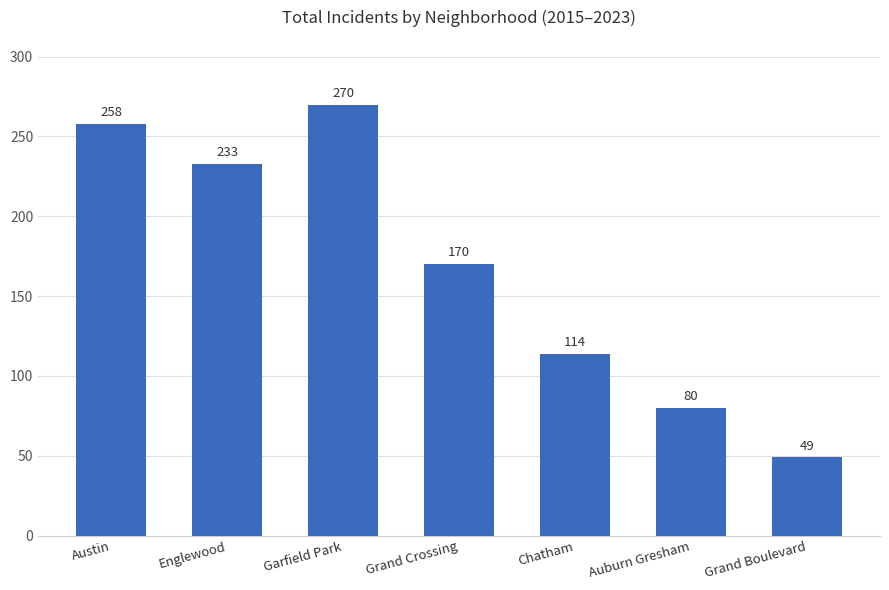

How many bars are there in total?

7